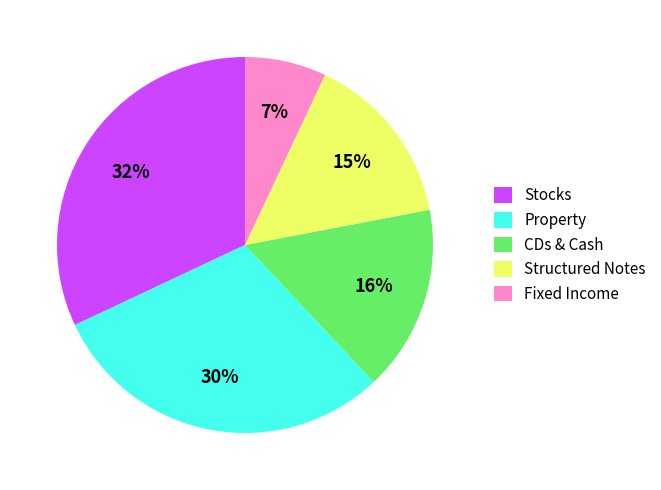

Approximately how many times larger is the value at CDs & Cash compared to Stocks?

0.5